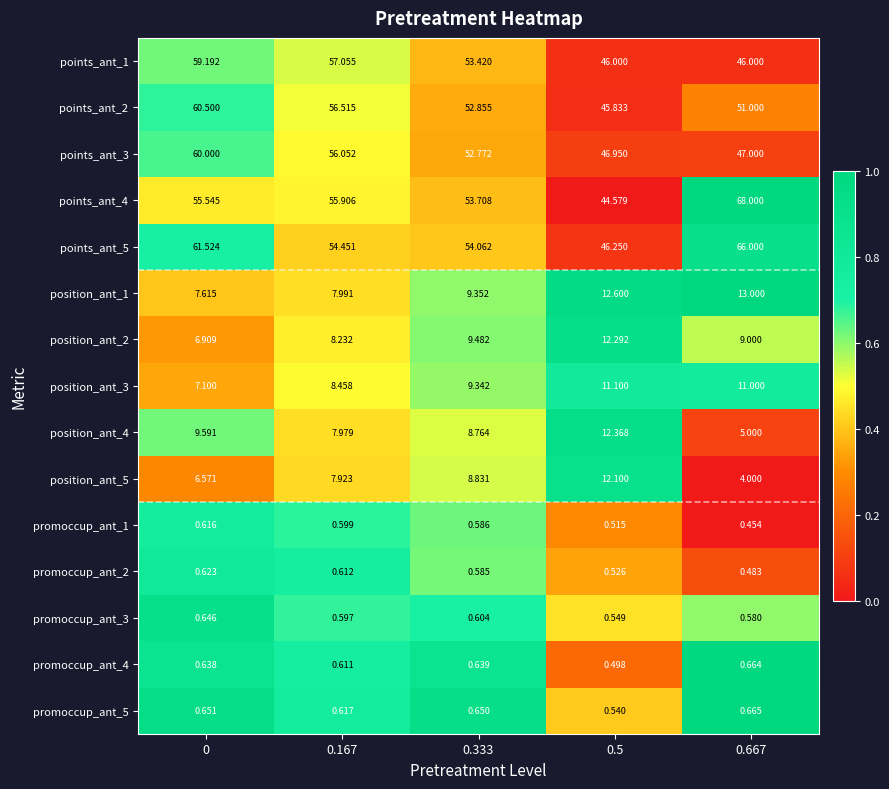

Is the value of points_ant_2 at 0.167 greater than the value of position_ant_4 at 0?

Yes